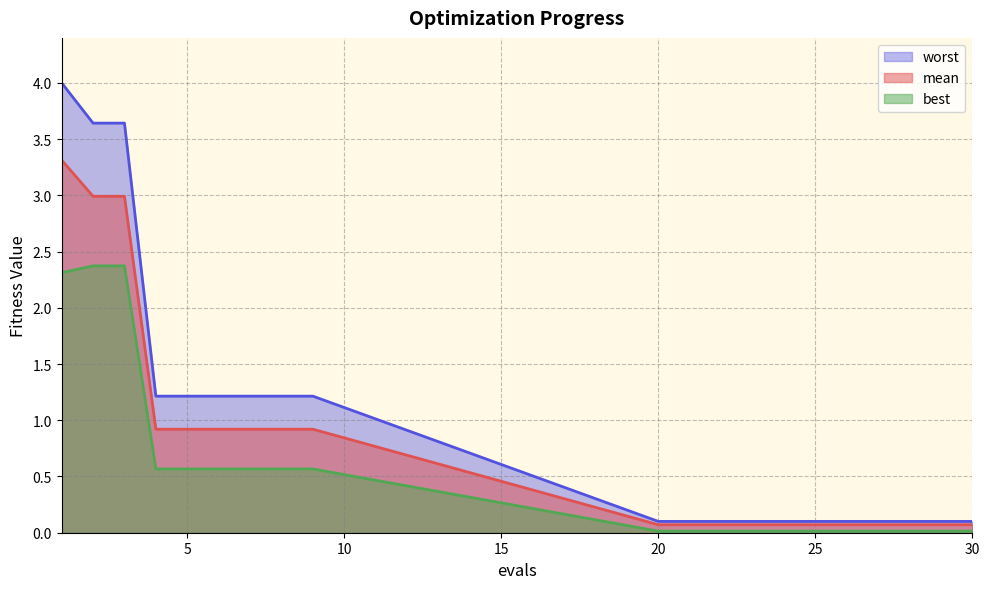

What is the minimum value for worst?

0.1